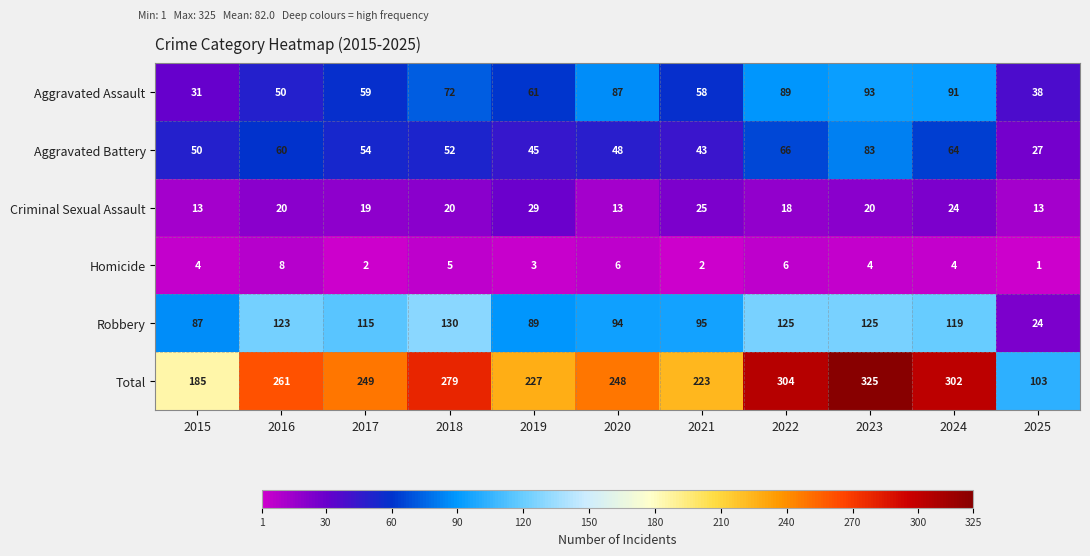

What is the total value across all series at 2019?

454